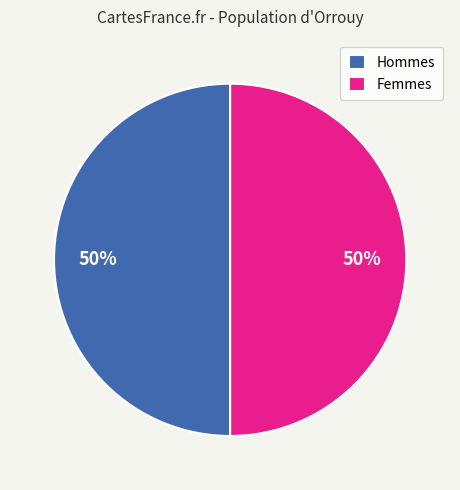

To the nearest percent, what is the average slice percentage?

50%